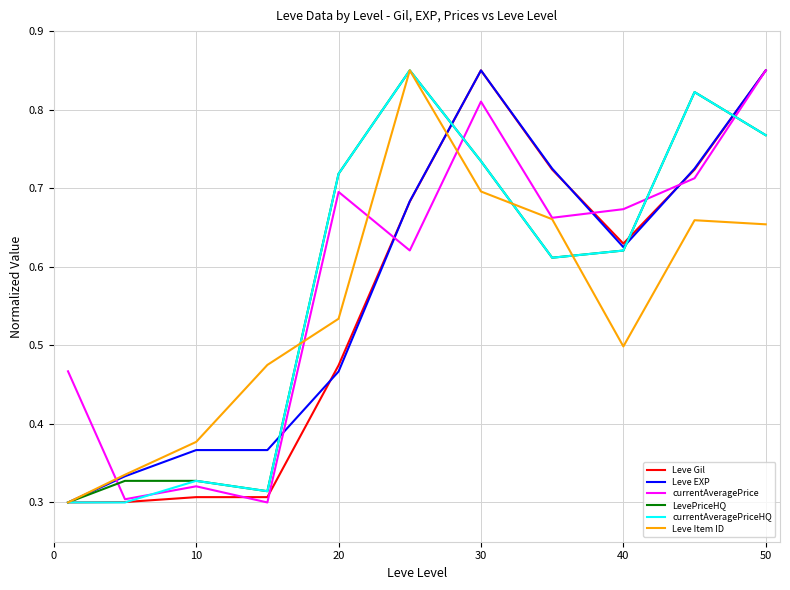

True or false: LevePriceHQ and currentAveragePrice intersect in this chart.

True